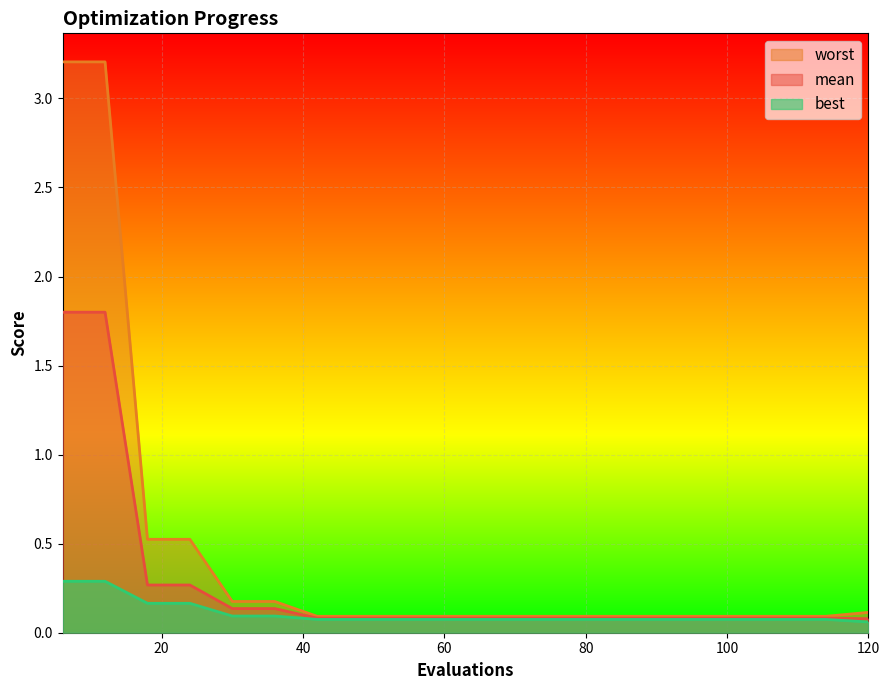

Is the value of worst at 102 greater than the value of mean at 12?

No